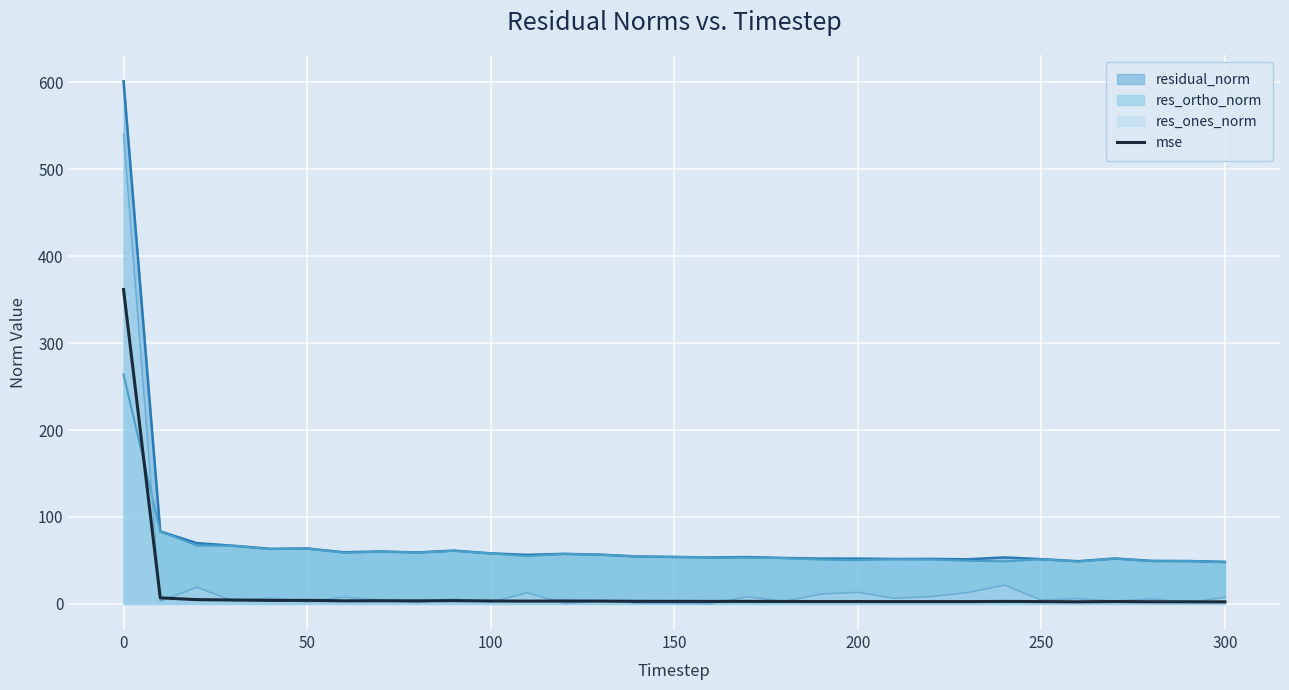

List the series in order of their peak value, highest first.

residual_norm, res_ones_norm, mse, res_ortho_norm